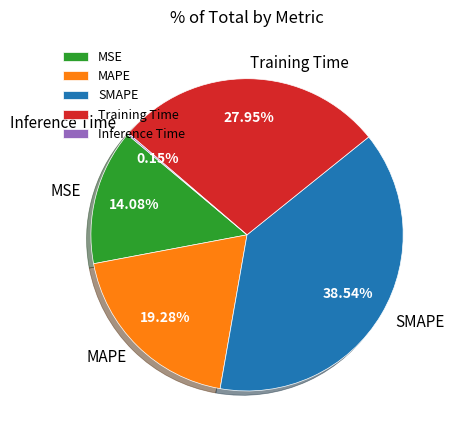

What percentage do Training Time and MAPE together represent?

47.2%